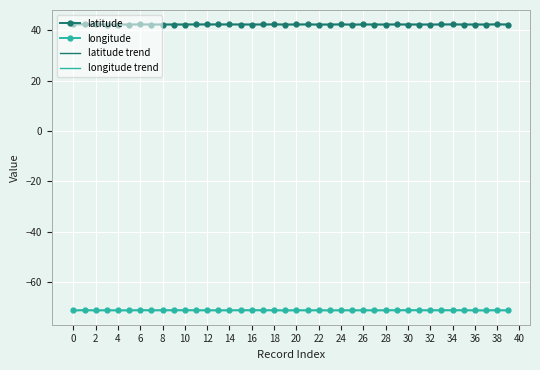

What is the minimum value shown in the chart?

-71.2